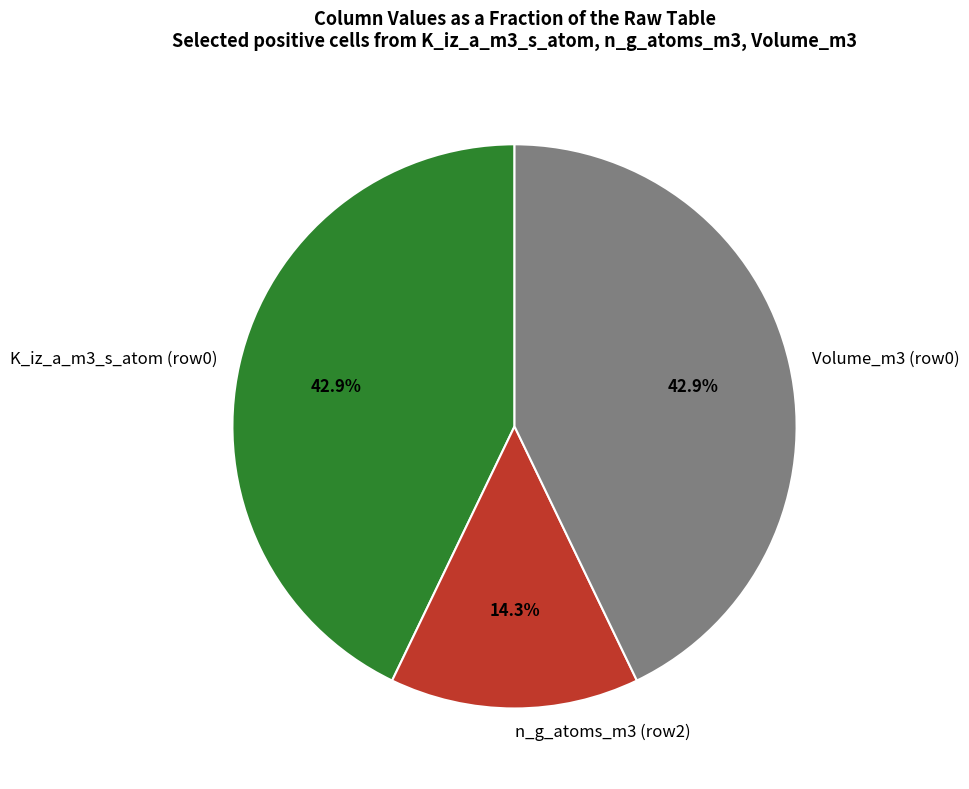

Which has a higher value, K_iz_a_m3_s_atom (row0) or n_g_atoms_m3 (row2)?

K_iz_a_m3_s_atom (row0)